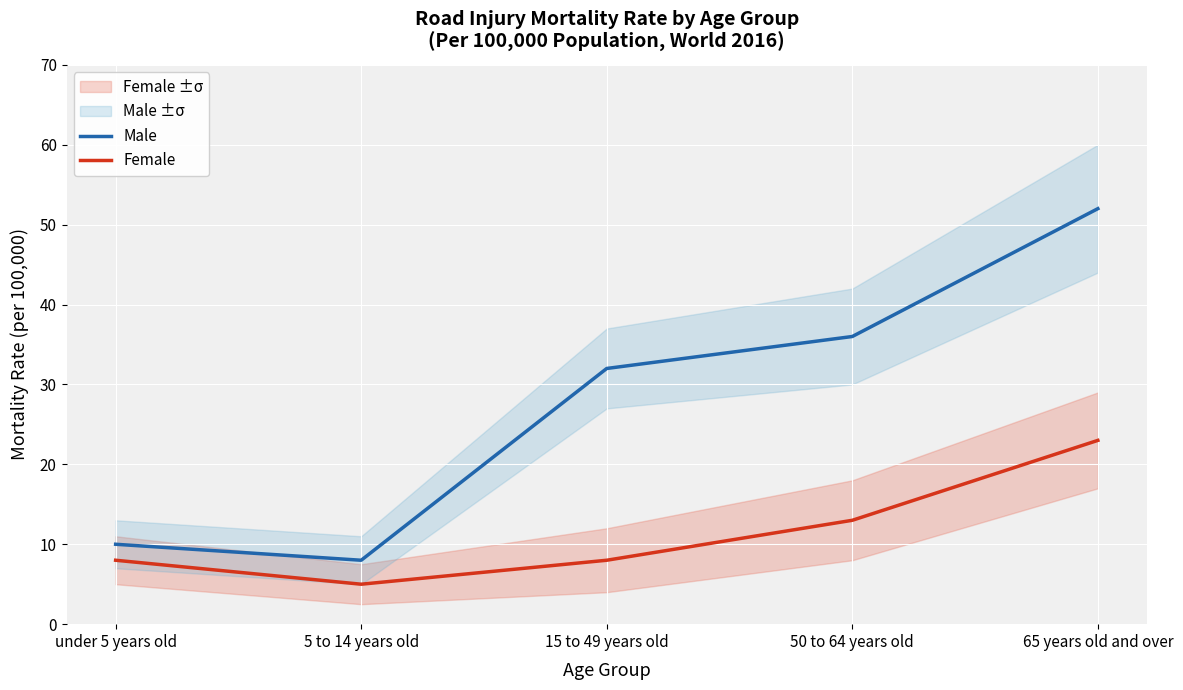

True or false: Male and Female intersect in this chart.

False